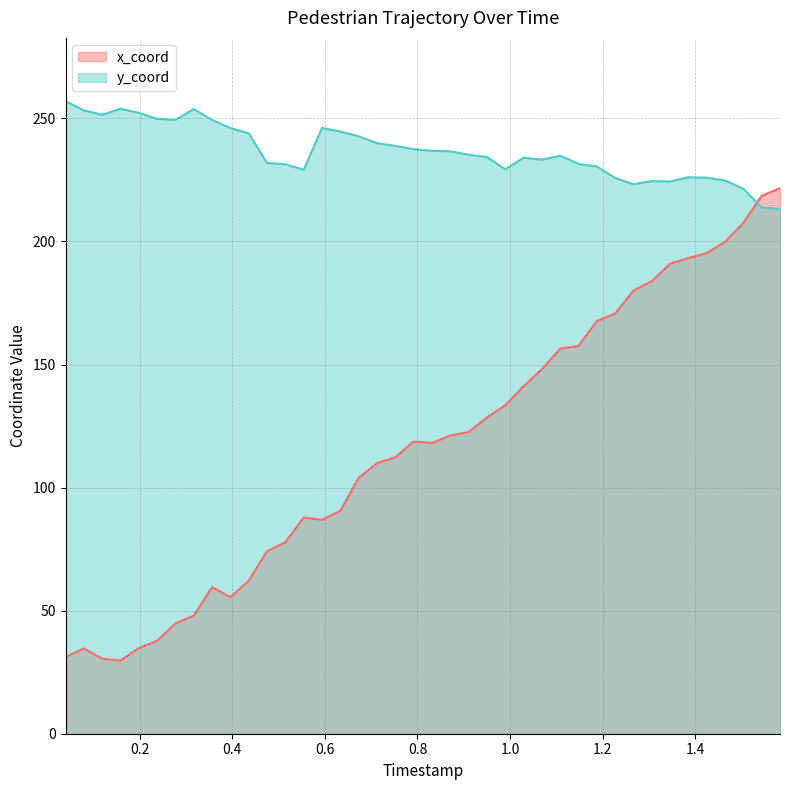

What are all the series names shown in the legend?

x_coord, y_coord